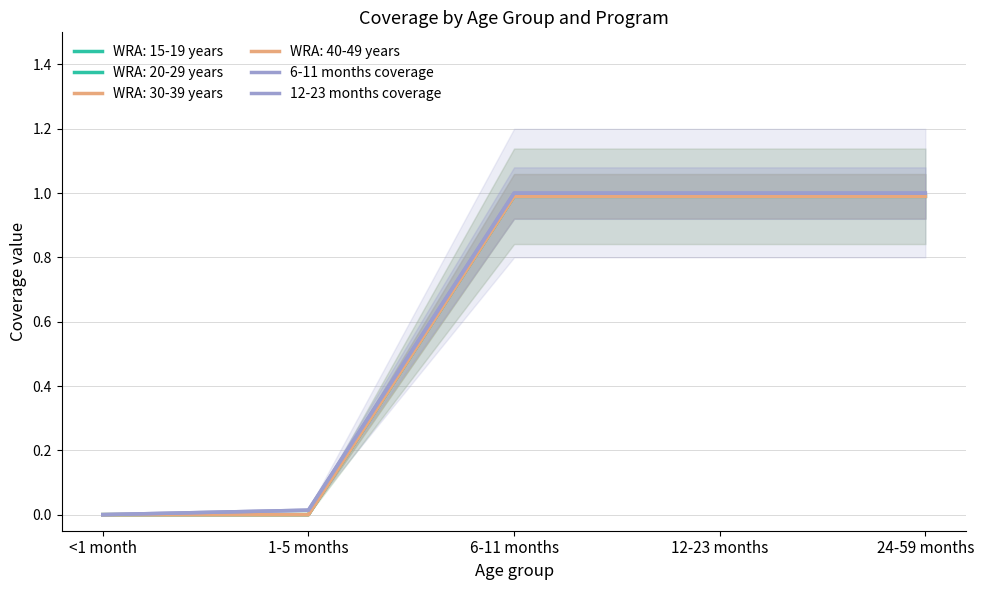

At <1 month, list the series in order from largest to smallest.

6-11 months coverage, 12-23 months coverage